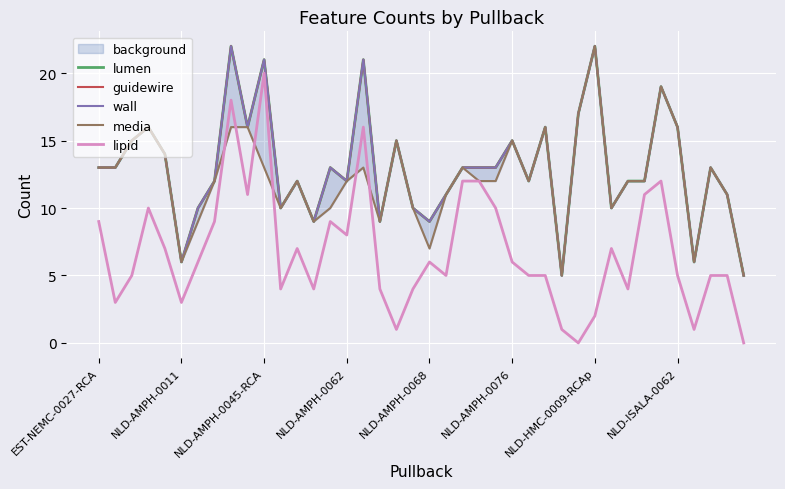

What is the highest value of the lipid series?

20